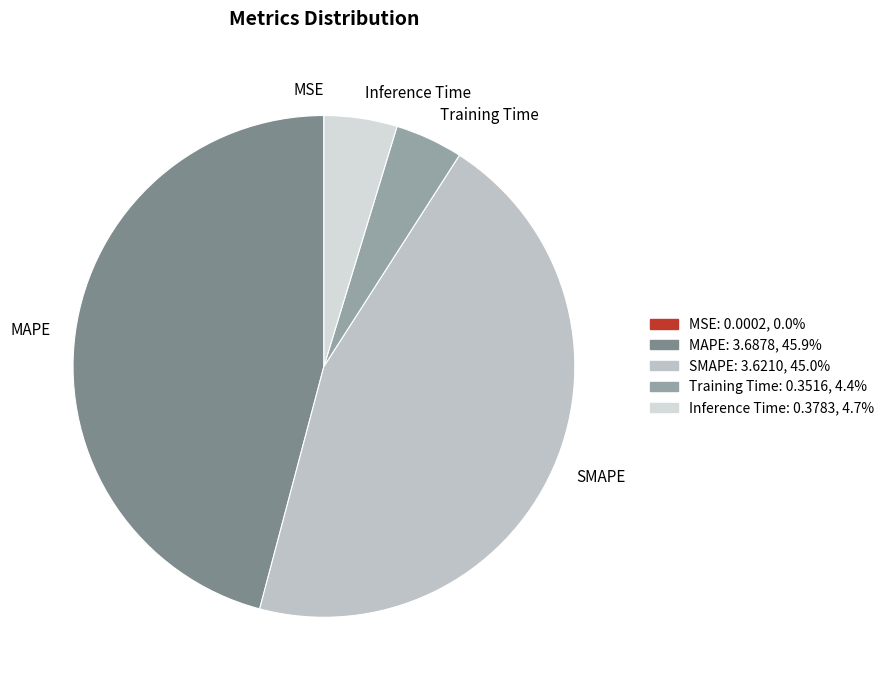

Does any single category account for the majority?

No